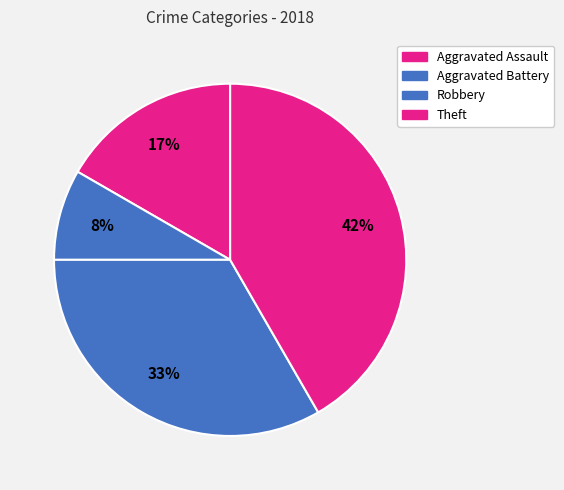

Combined, do Aggravated Battery and Theft account for over 50%?

No